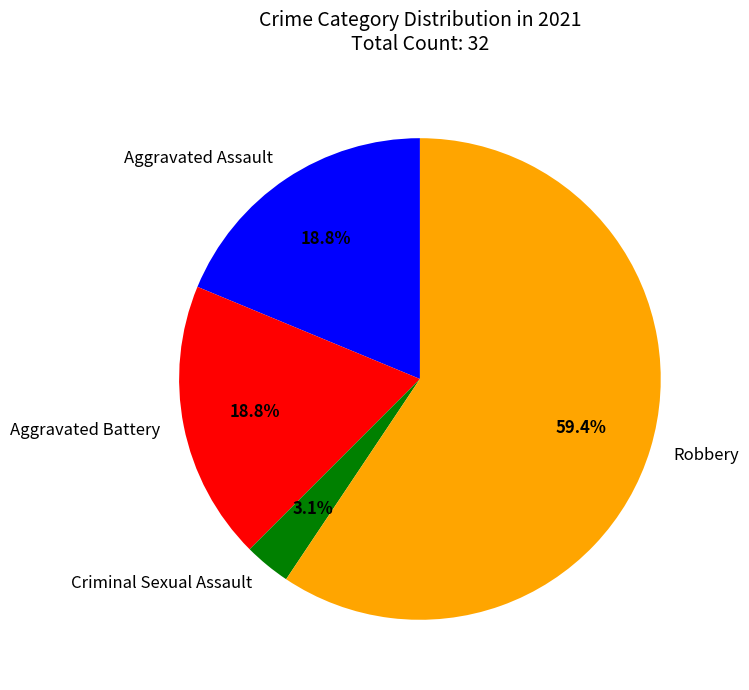

Which has a higher value, Aggravated Assault or Robbery?

Robbery